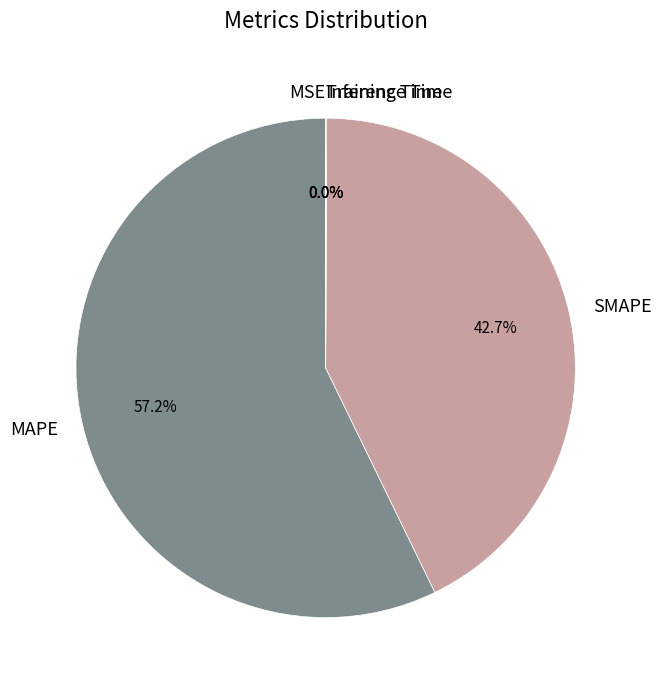

To the nearest percent, what portion does MAPE represent?

57%